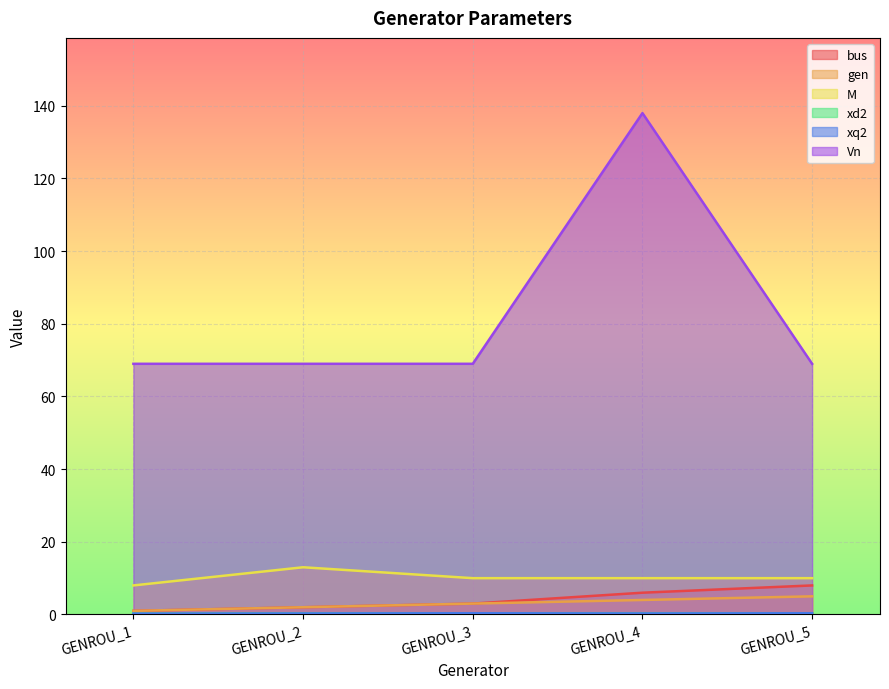

What is the approximate value of xd2 at GENROU_5?

0.3